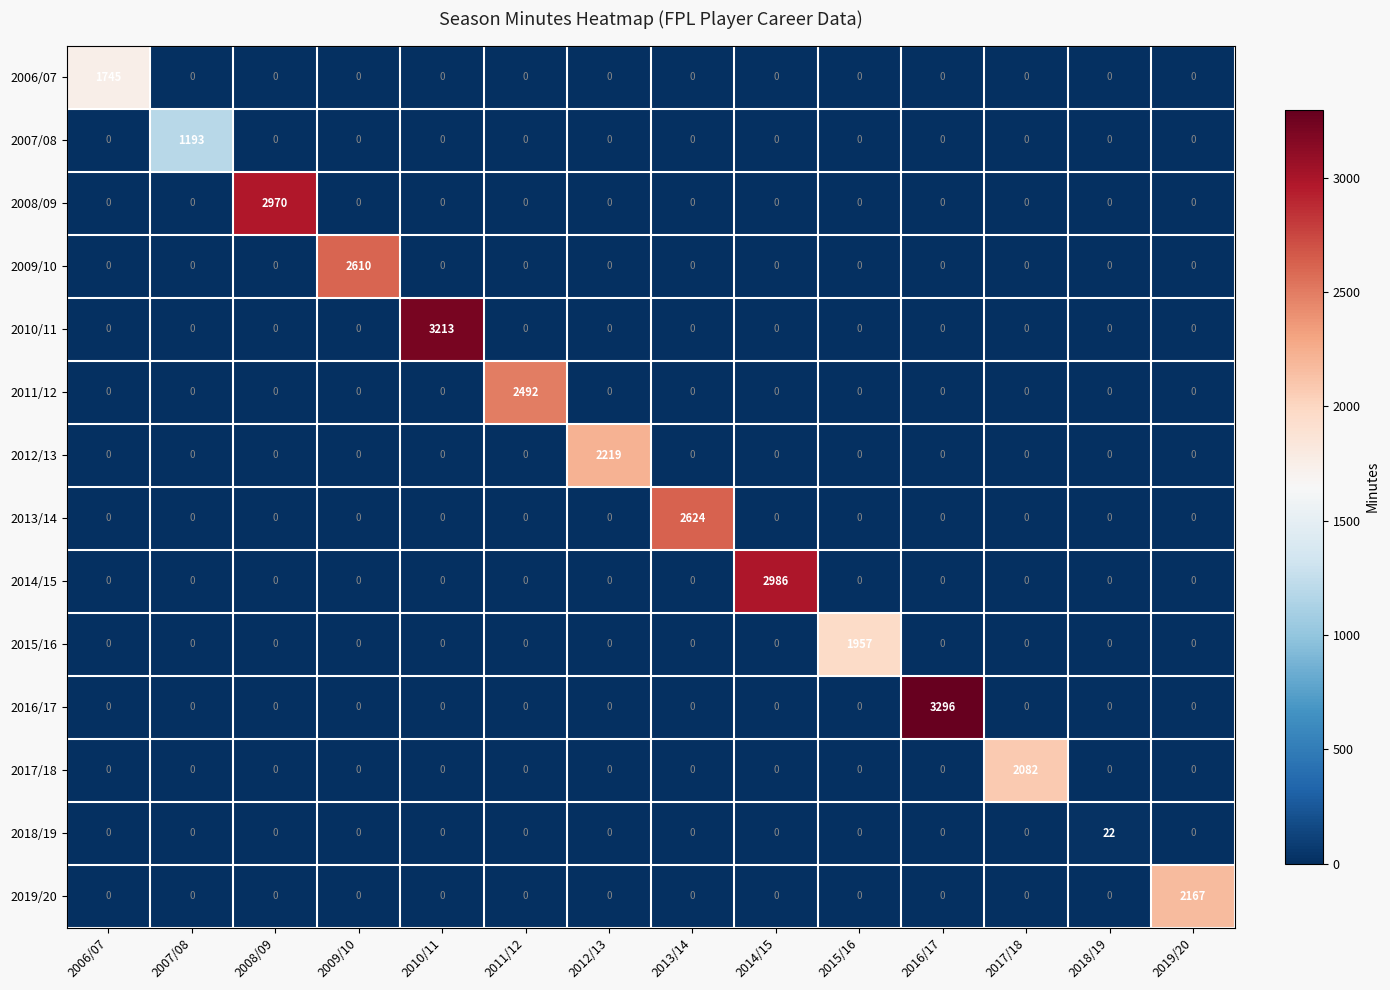

What is the total value across all series at 2018/19?

22